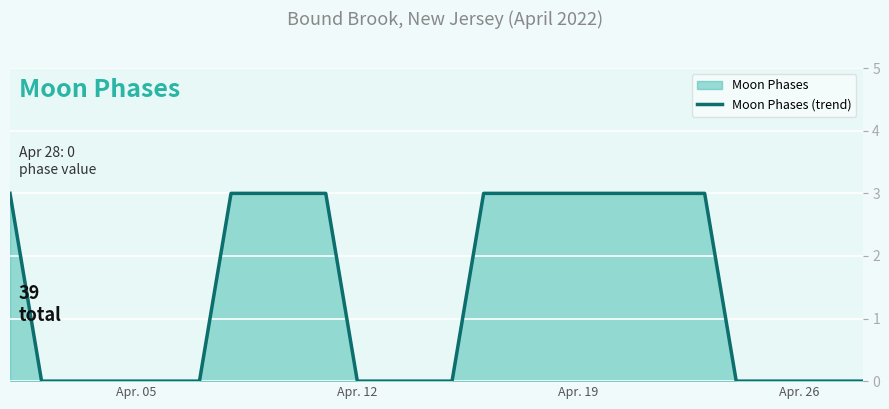

Which has a higher value, Apr. 19 or Apr. 26?

Apr. 19